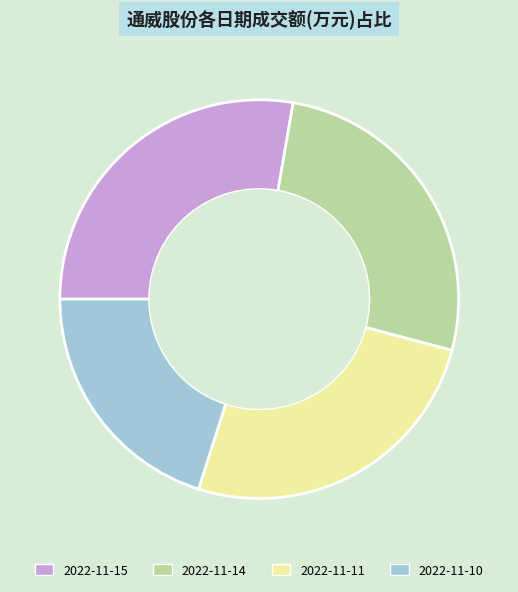

Is there any slice that represents more than half of the pie?

No